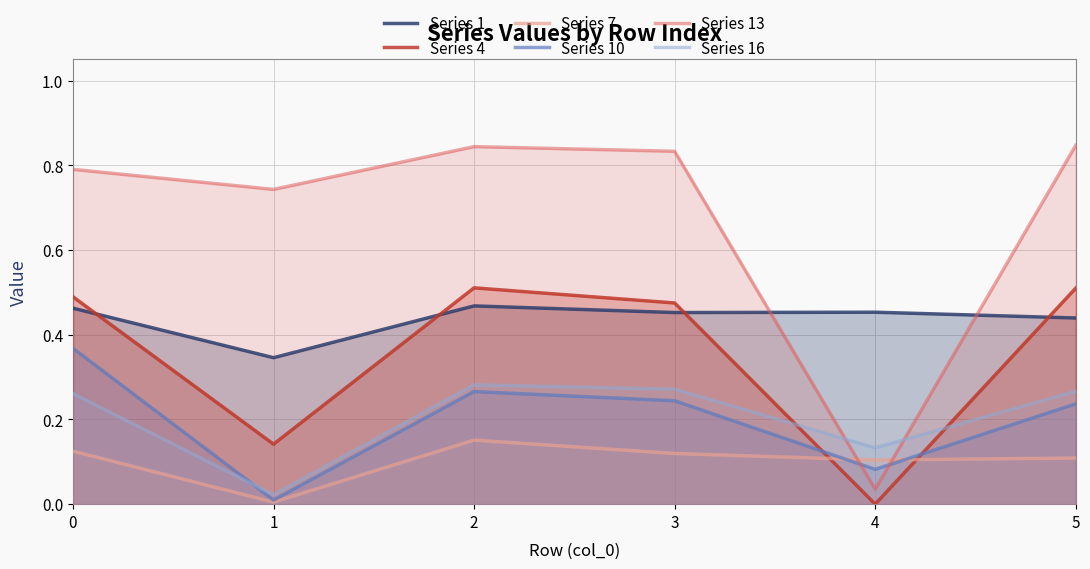

What is the spread (max minus min) of values at 1?

0.7